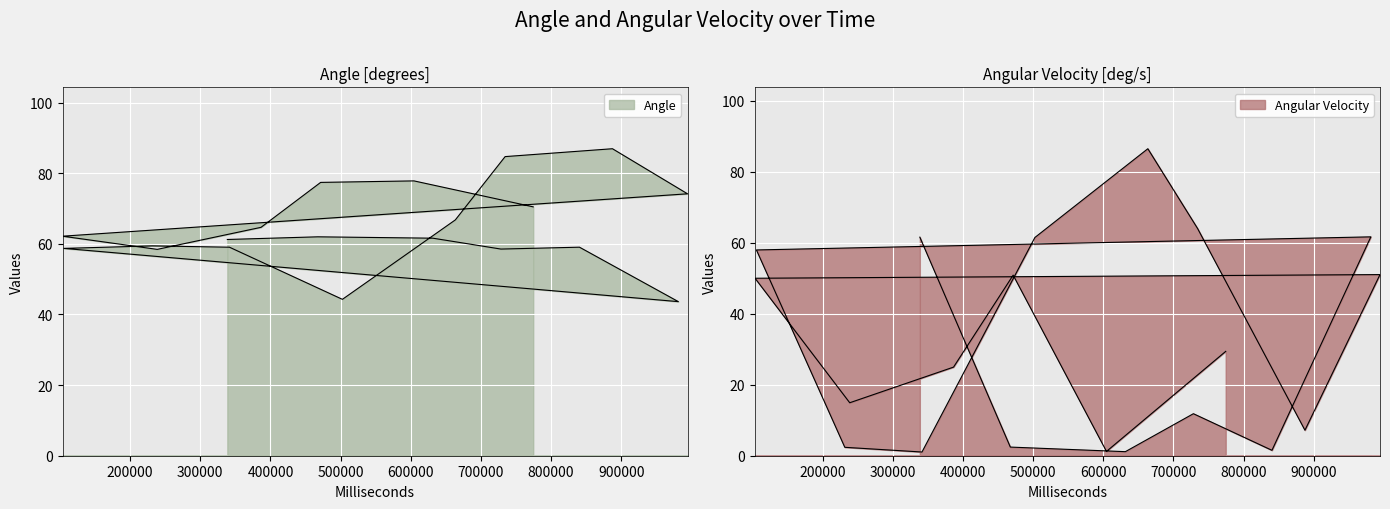

What is the label of the 15th point from the right?

981554